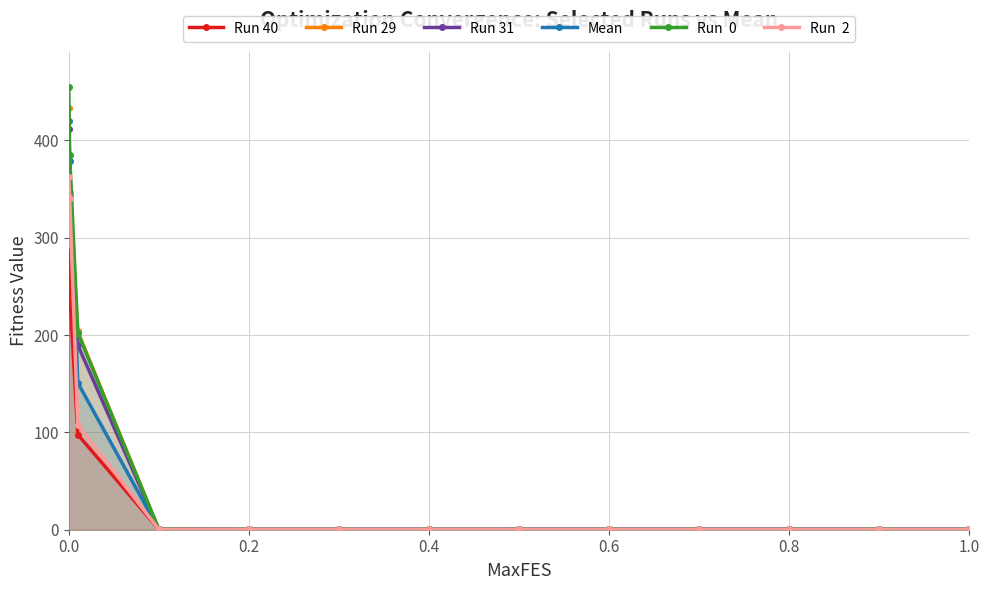

What is the sum of all Run 31 values?

948.6